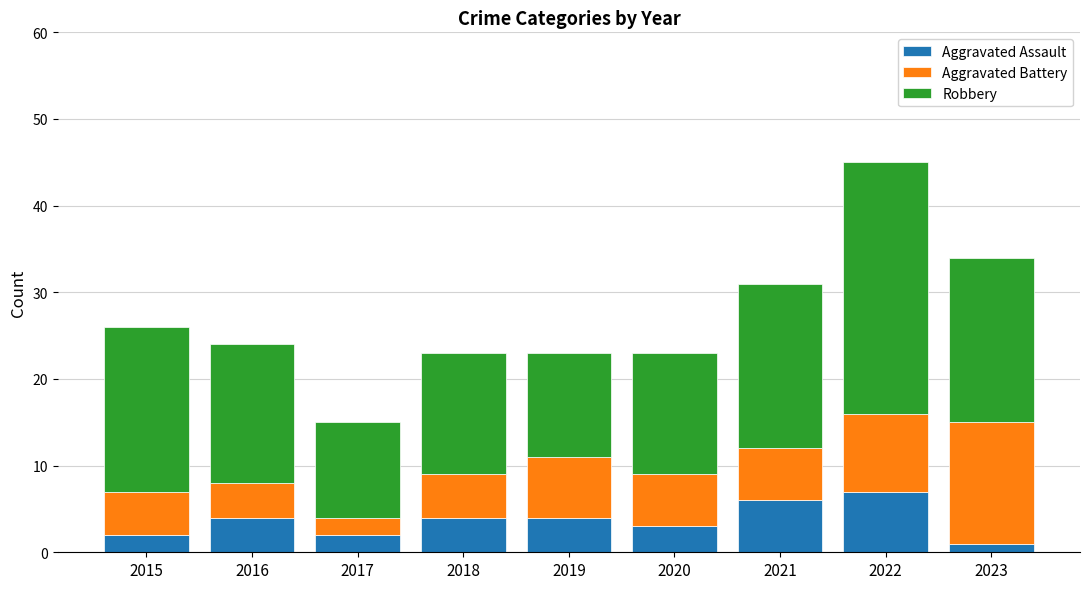

What is the total value across all series at 2021?

31